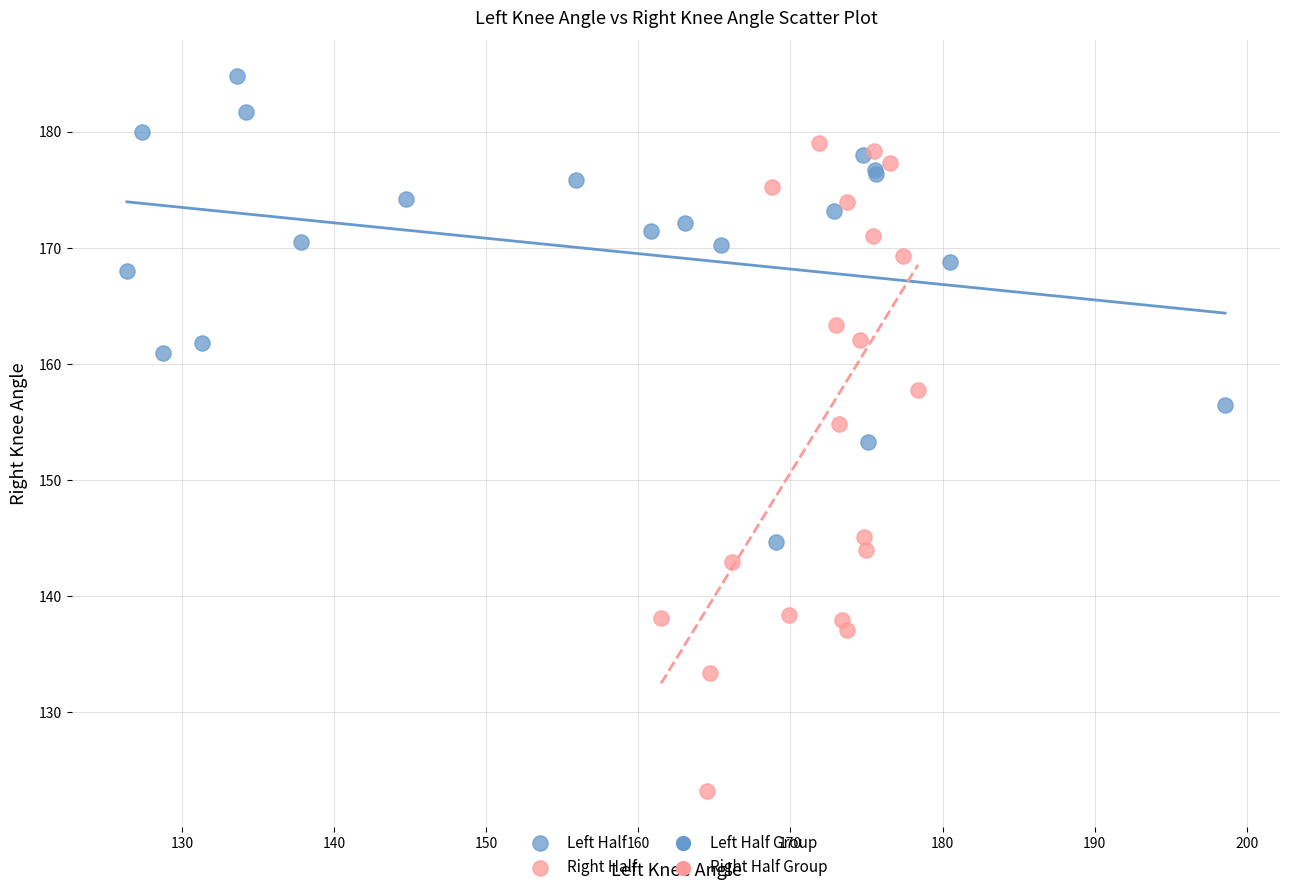

Which series contains the lowest Y value?

Right Half